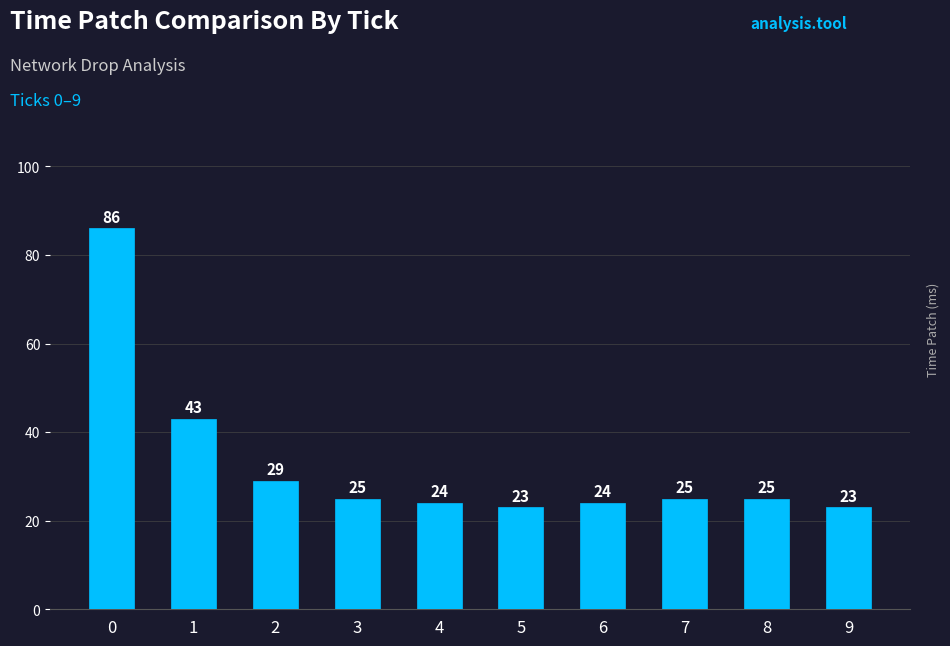

Approximately how many times larger is the value at 4 compared to 6?

1.0